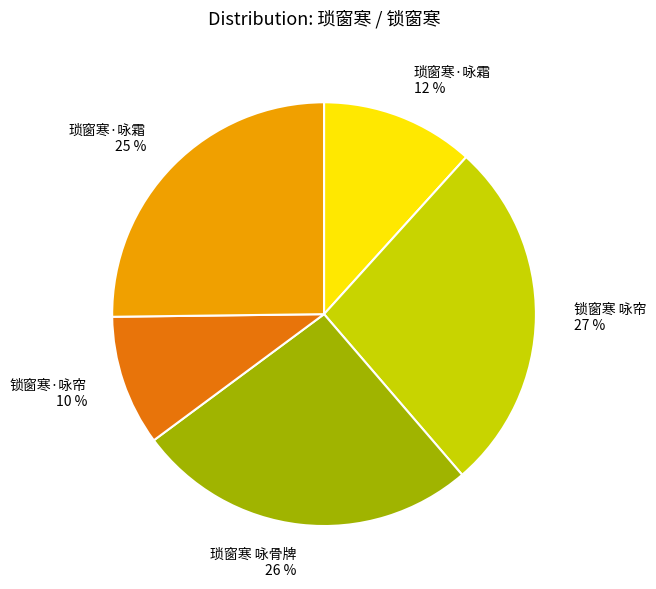

Count the number of slices in the pie.

5